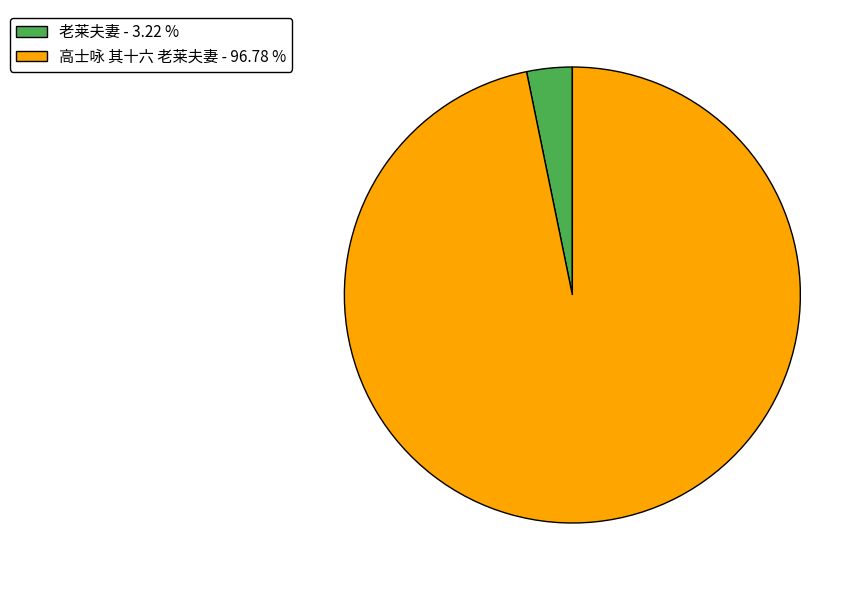

Is 高士咏 其十六 老莱夫妻 the majority of the pie?

Yes